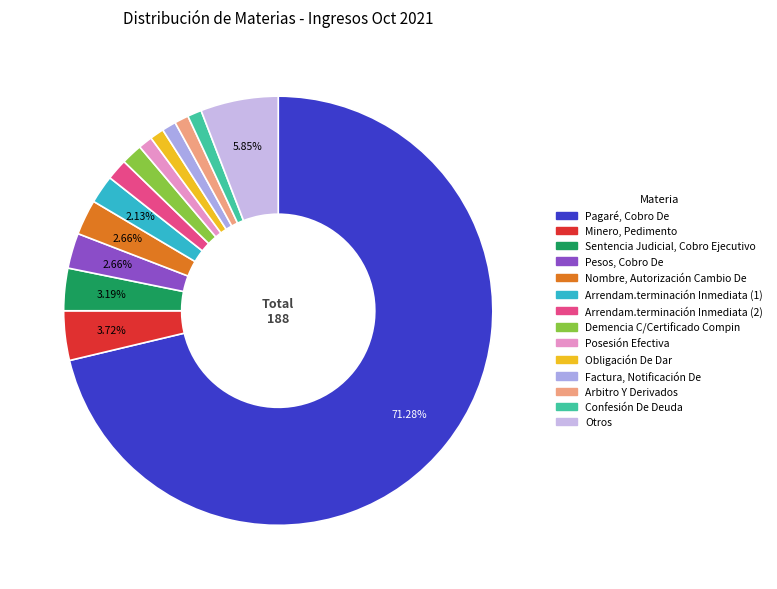

To the nearest percent, what is the average slice percentage?

7%